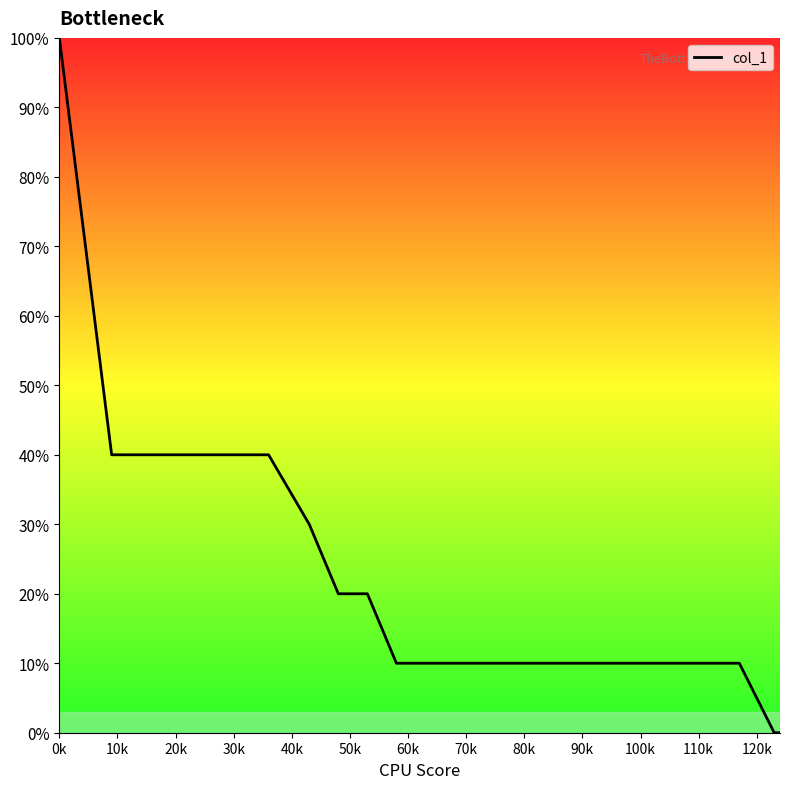

Does the chart have visible grid lines?

No